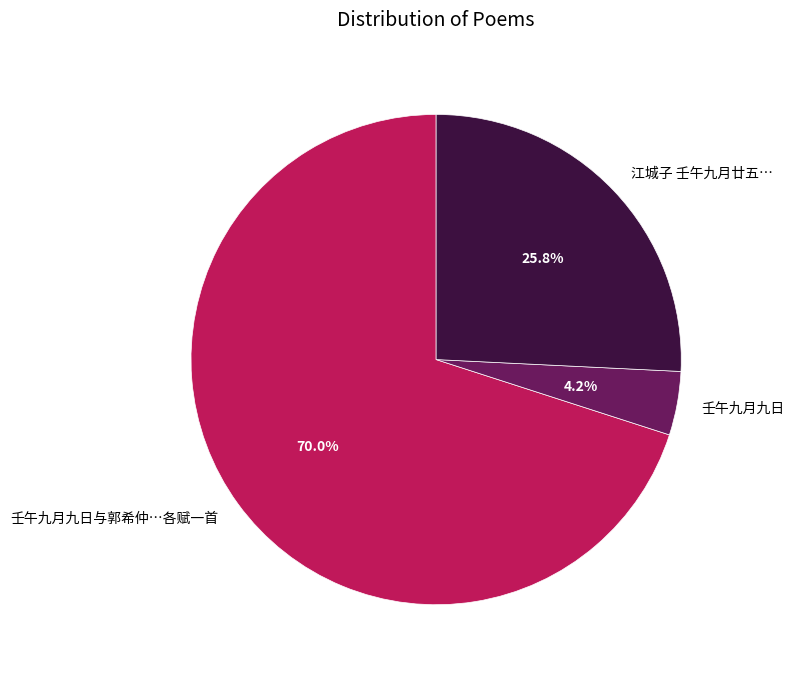

What portion of the pie excludes 江城子 壬午九月廿五…?

74.2%